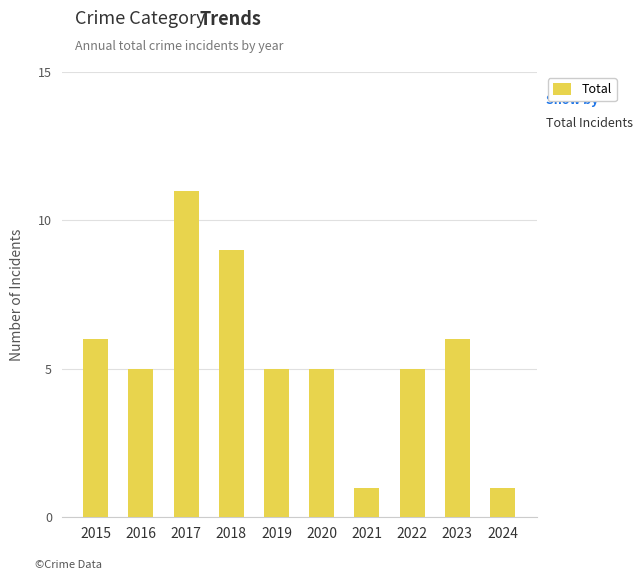

Which has a higher value, 2018 or 2023?

2018